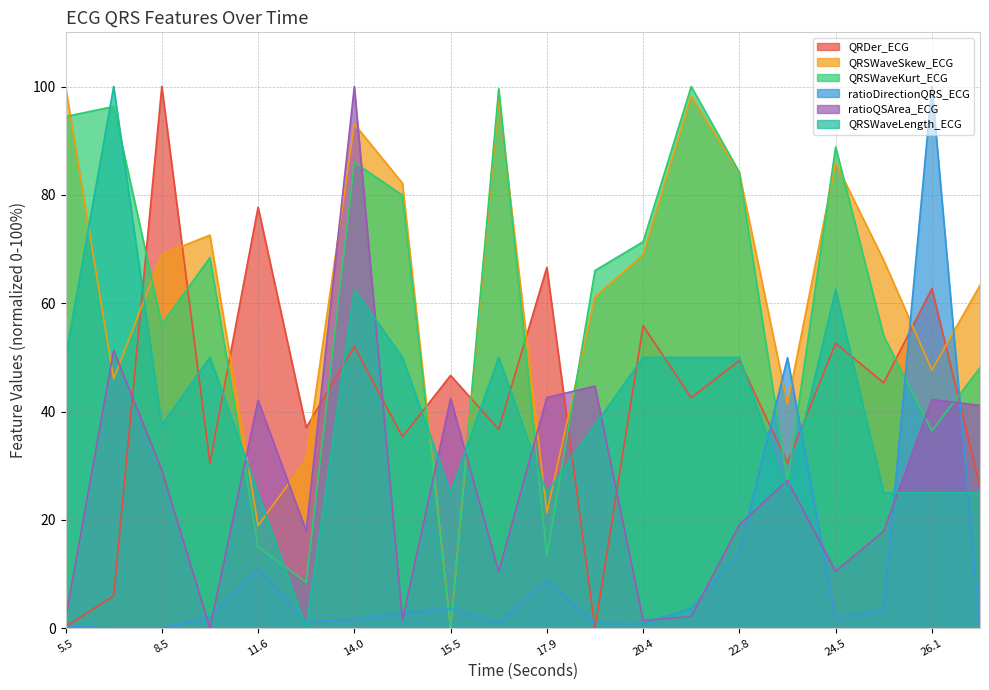

What is the difference between the highest and lowest values at 8.5?

100.0